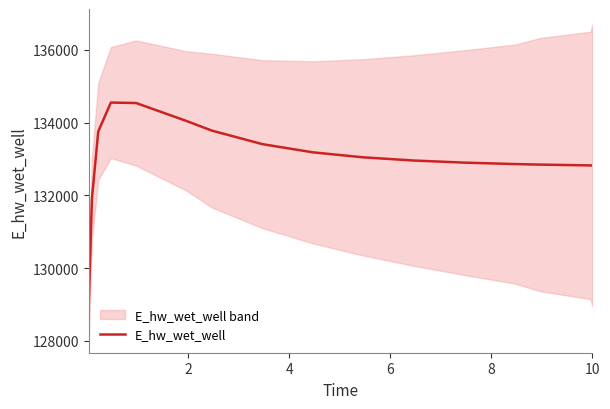

How many series are shown in this chart?

1